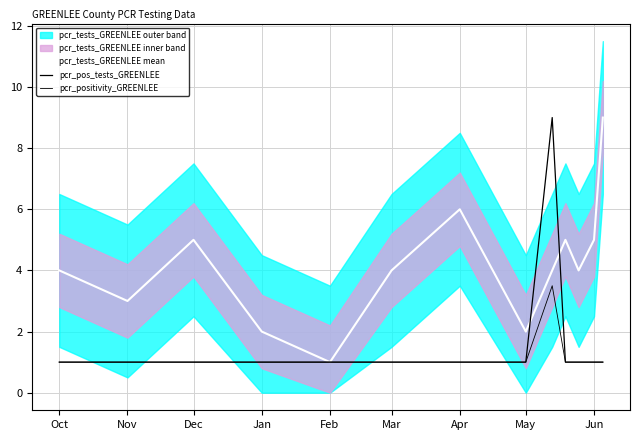

Where is pcr_positivity_GREENLEE nearest to the value 2?

Oct